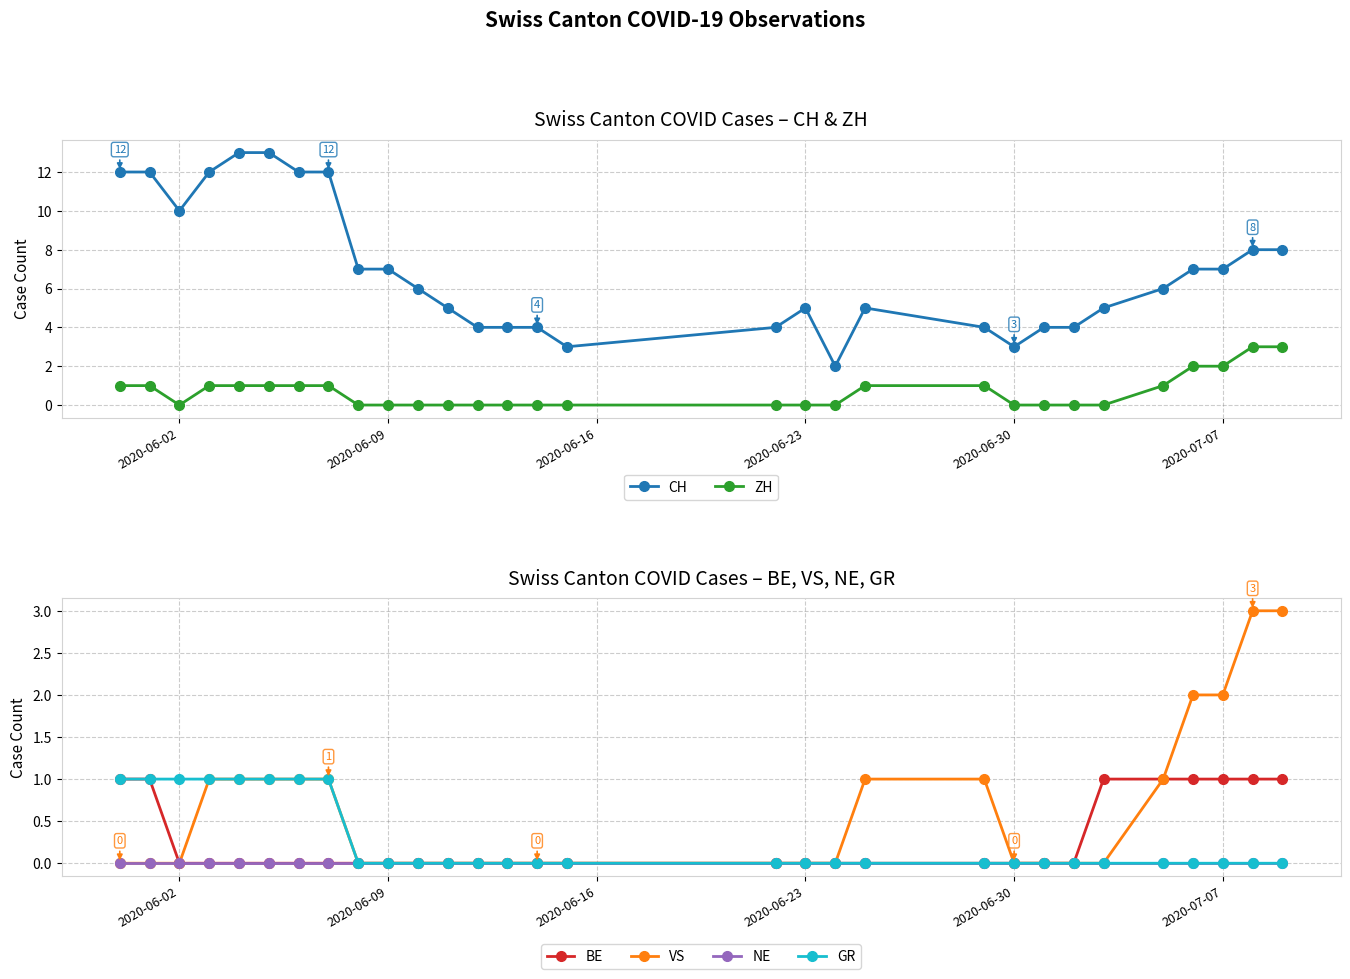

True or false: CH has more than 1 interior local peaks.

True